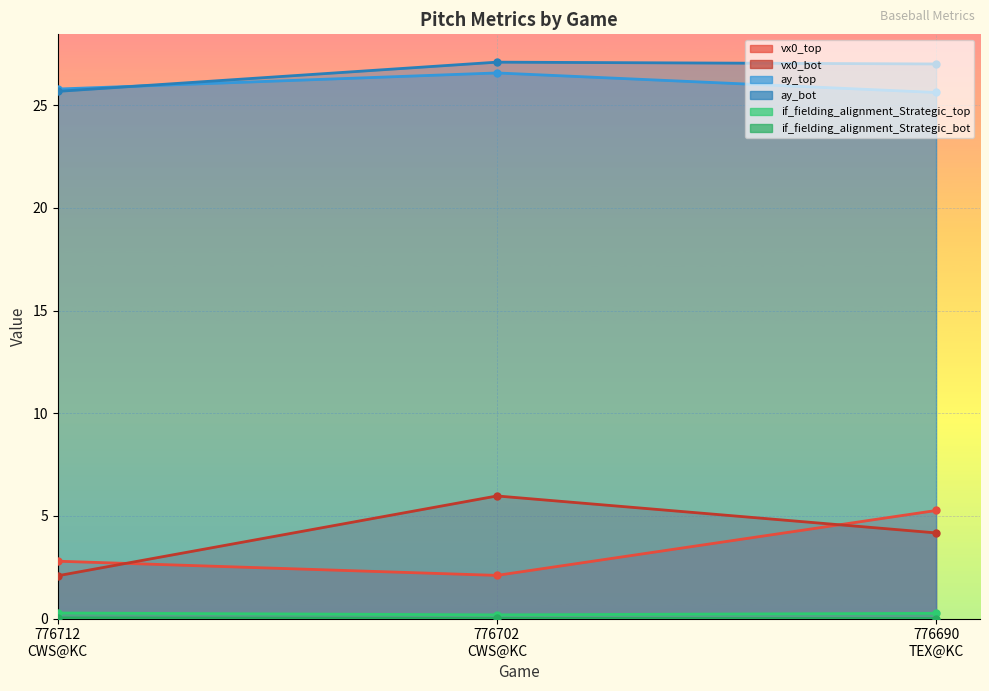

What is the difference between the maximum and minimum values in the vx0_bot series?

3.9